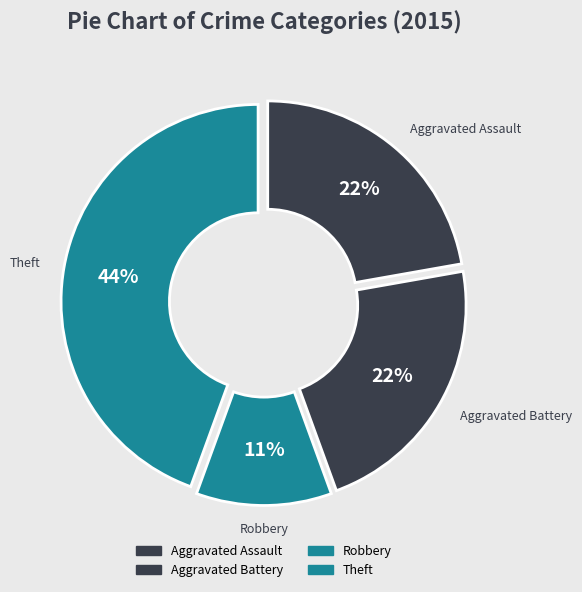

What percentage is the Robbery slice, to the nearest percent?

11%